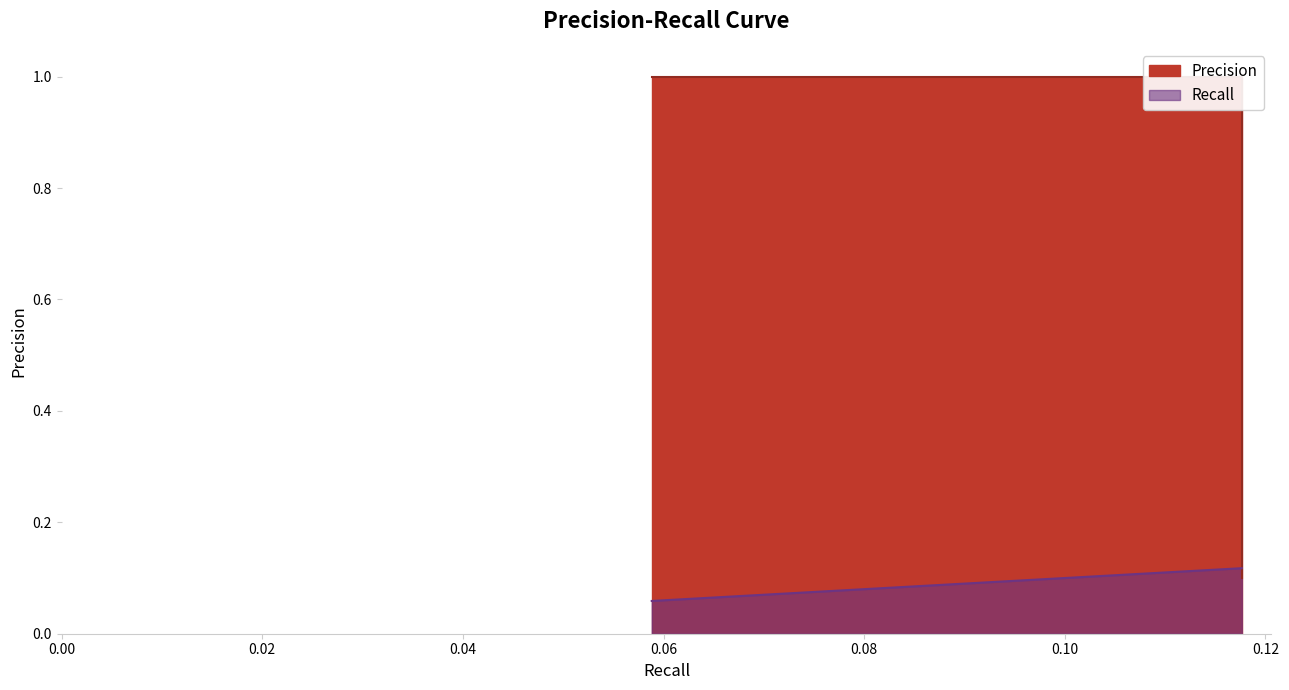

What is the minimum value for Recall?

0.1